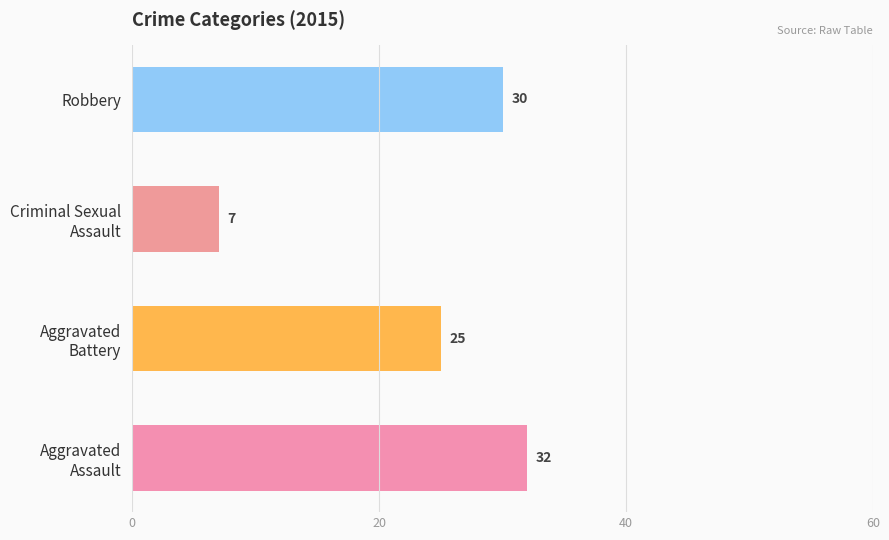

The chart shows a value of 54 at Robbery. True or false?

False